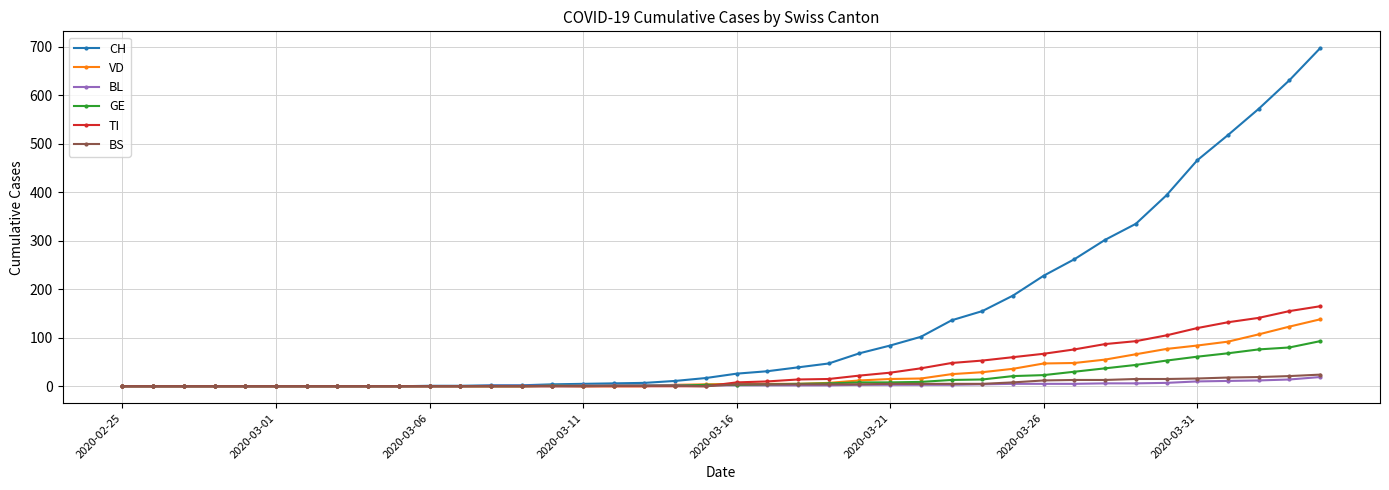

Which series has the largest range (max minus min)?

CH